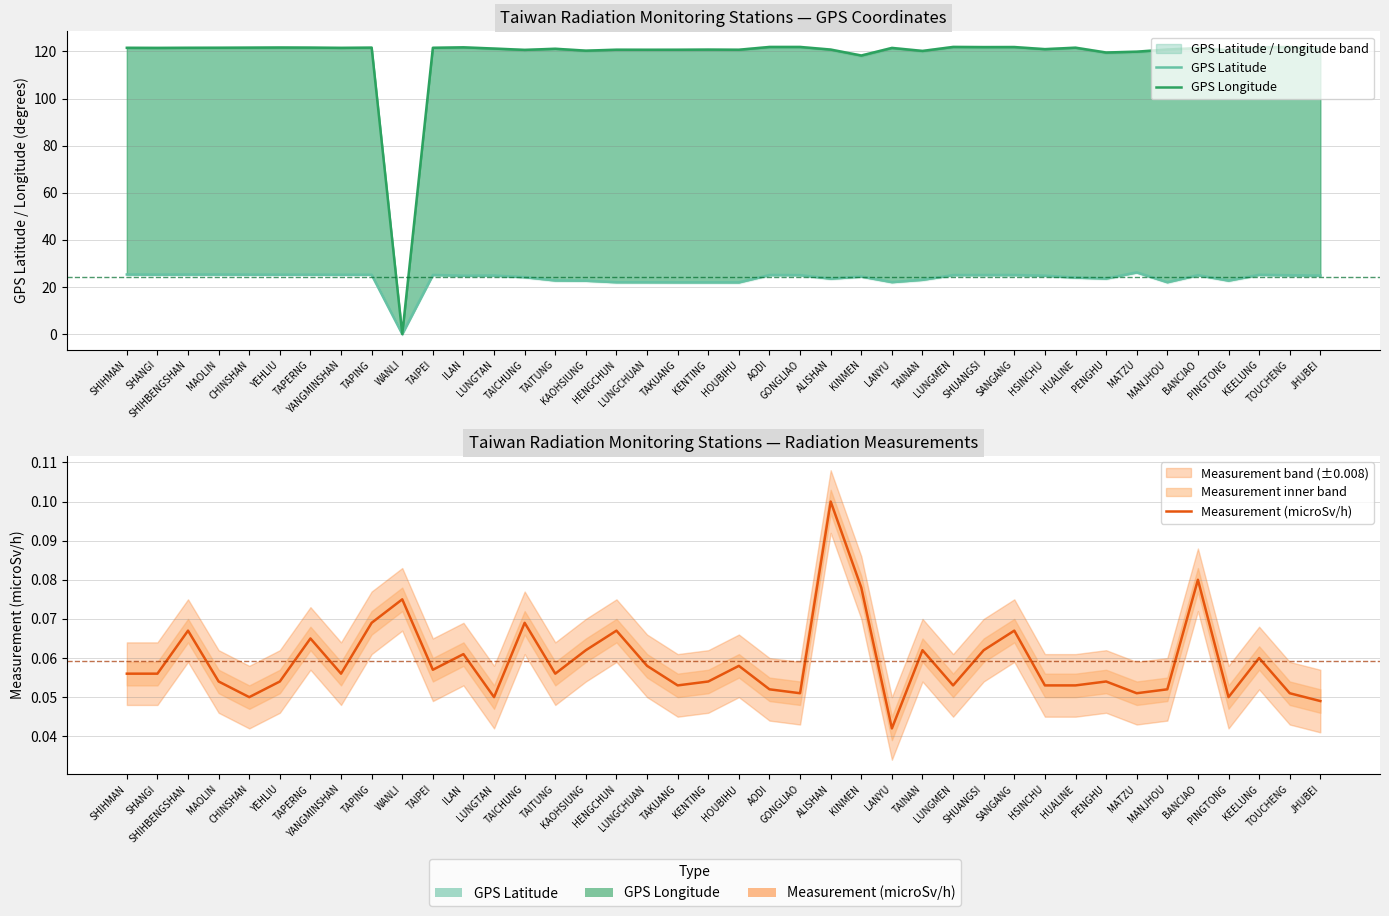

Which series ends up on top after the final intersection of Measurement (microSv/h) and GPS Longitude?

GPS Longitude